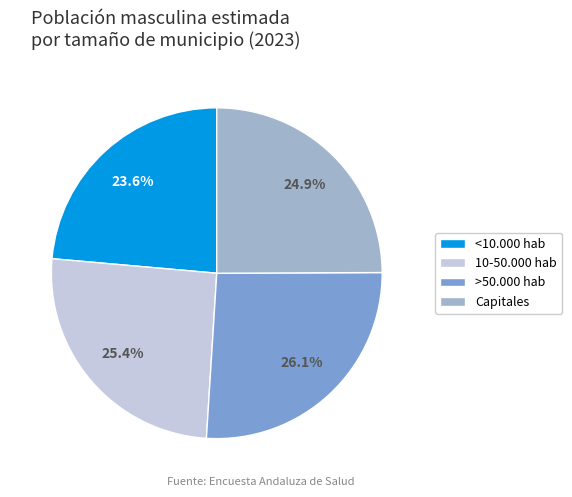

Which has a higher value, >50.000 hab or <10.000 hab?

>50.000 hab